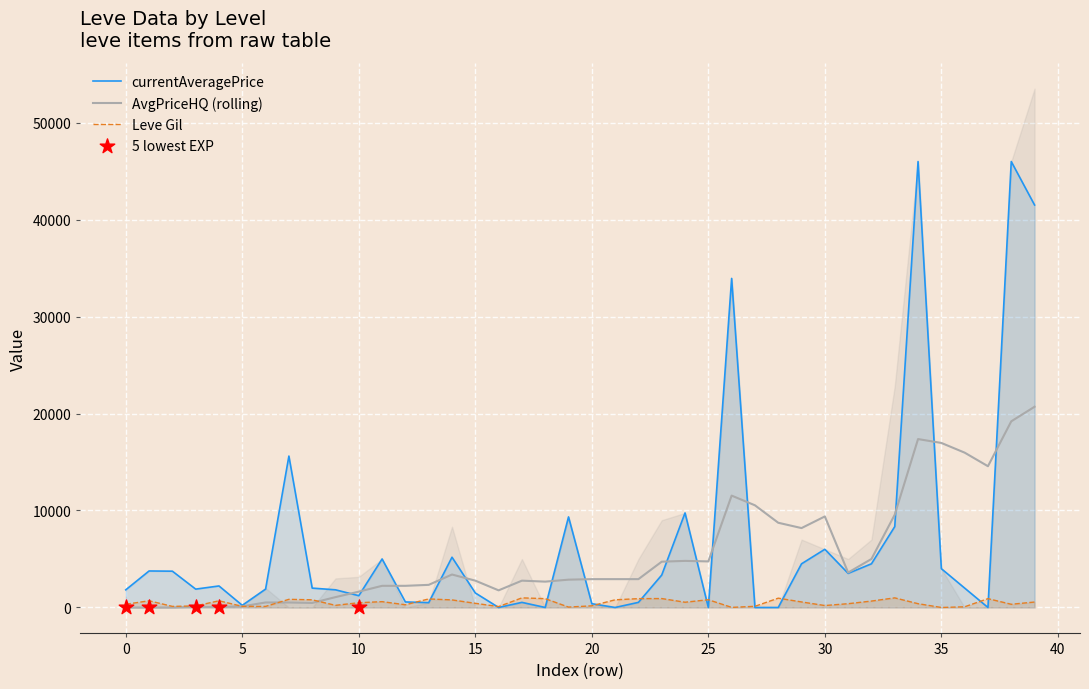

Which series has the widest spread of Y values?

currentAveragePrice